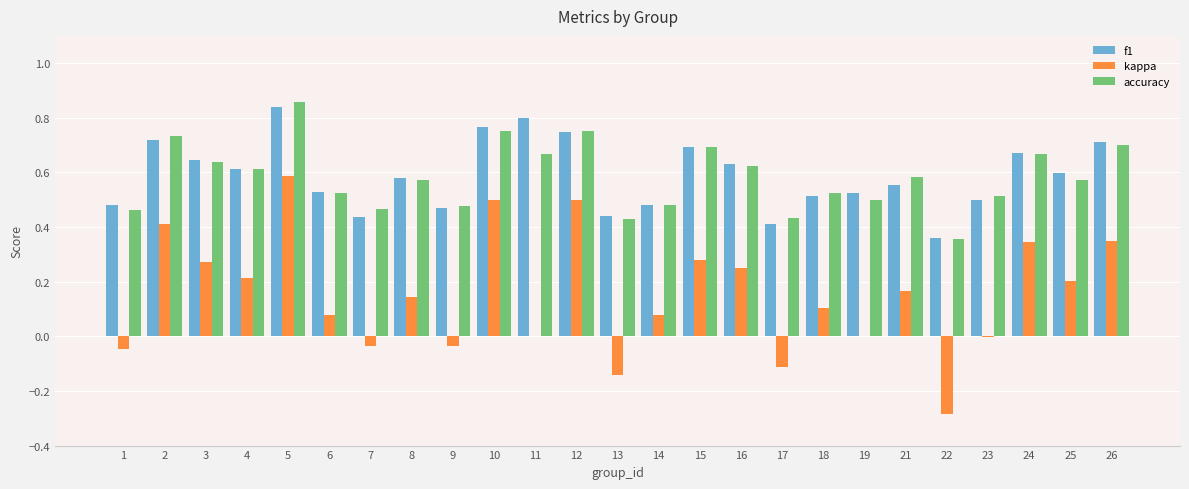

True or false: f1 has a value of 0.5 at 5.

False